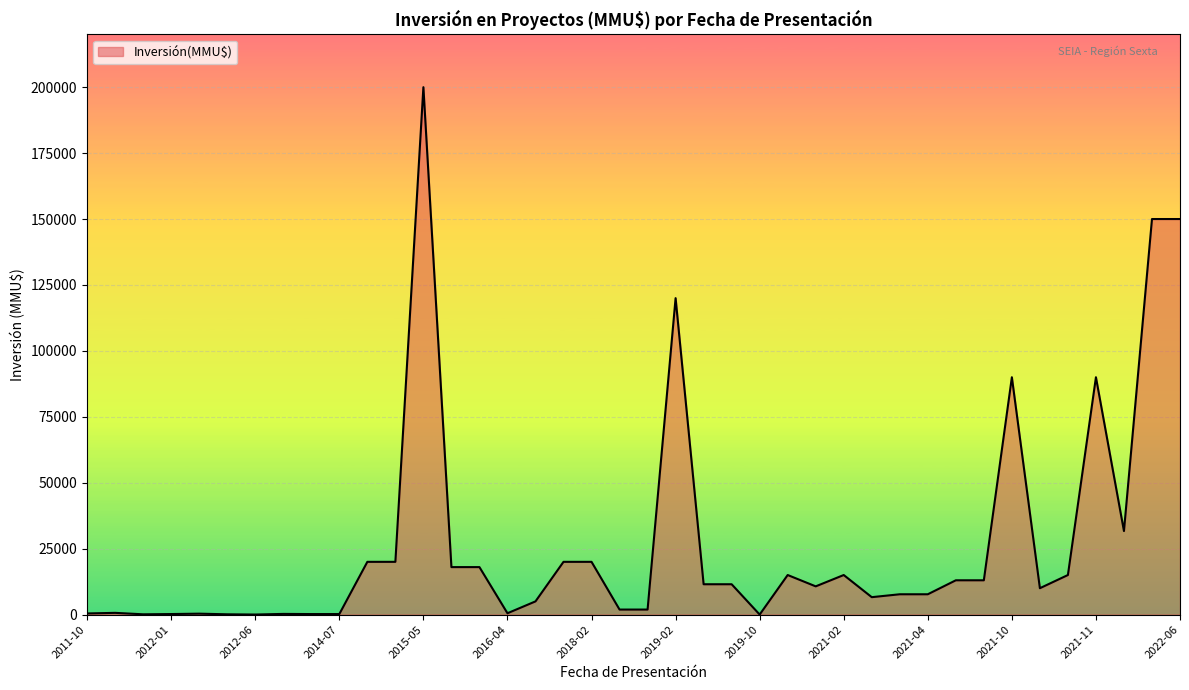

Is it true that the value at 2021-02 is 15000?

True